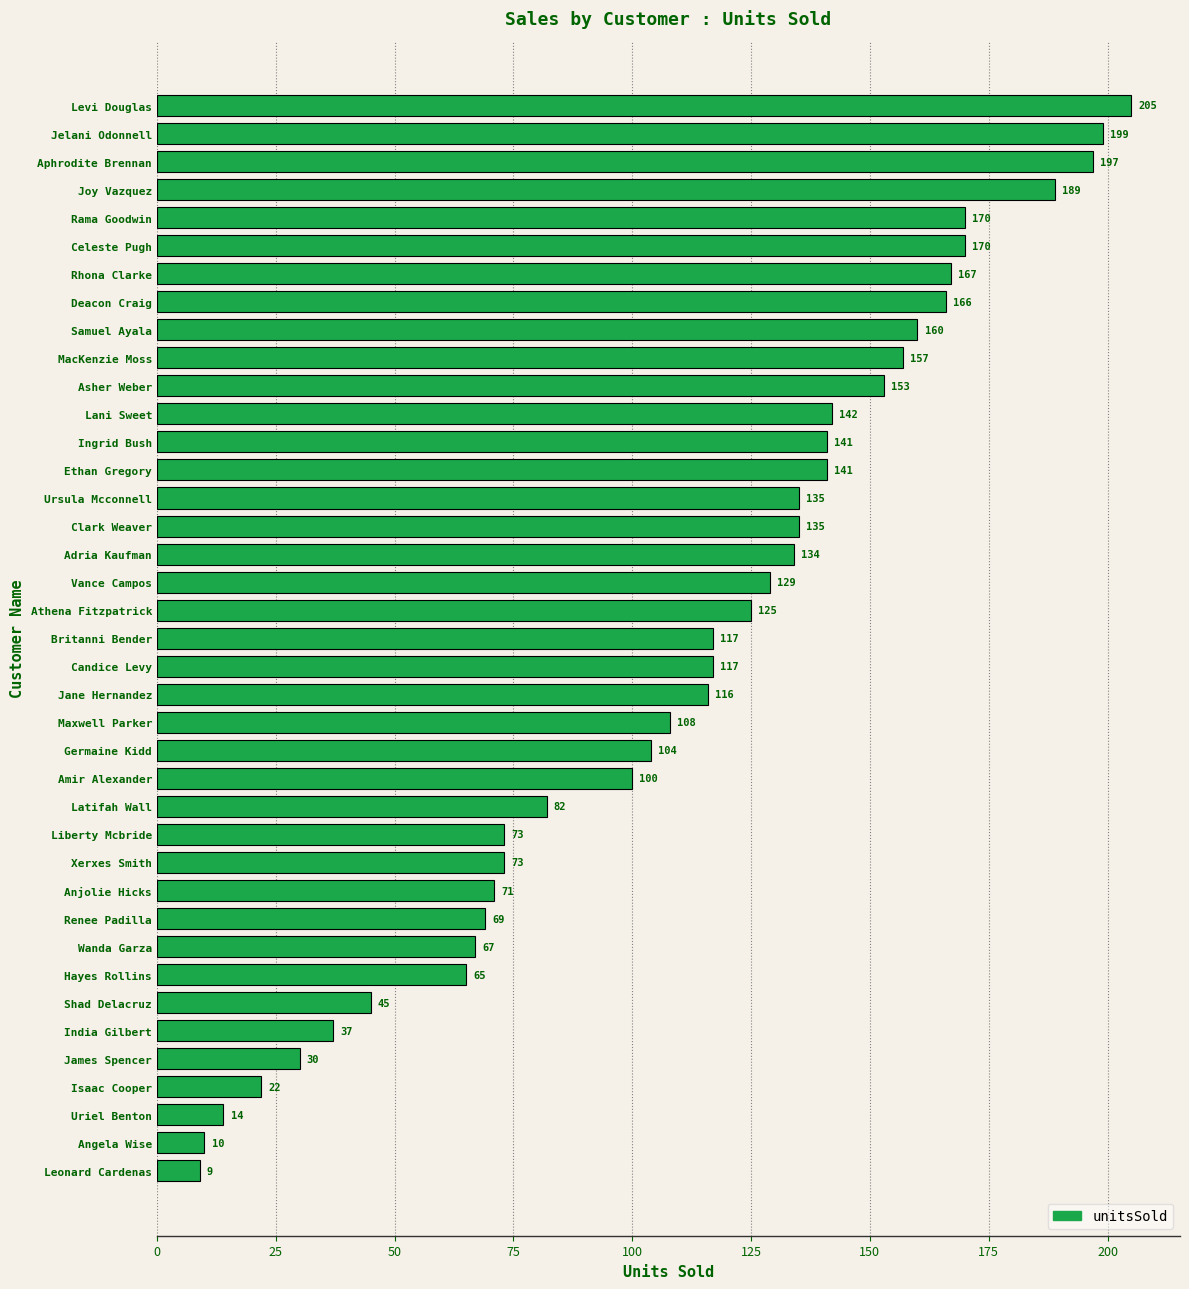

Does the chart contain any negative values?

No